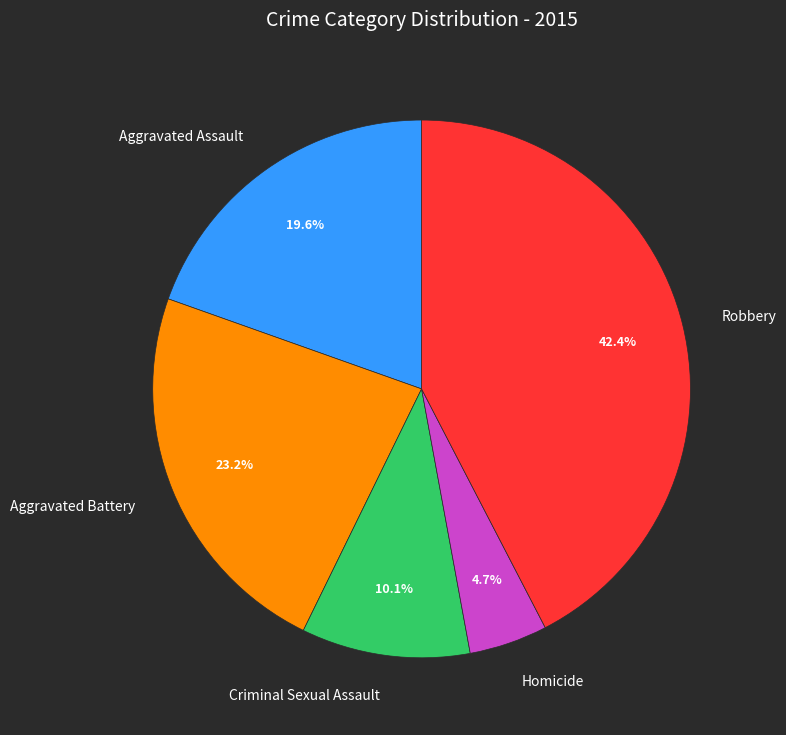

Count the number of slices in the pie.

5